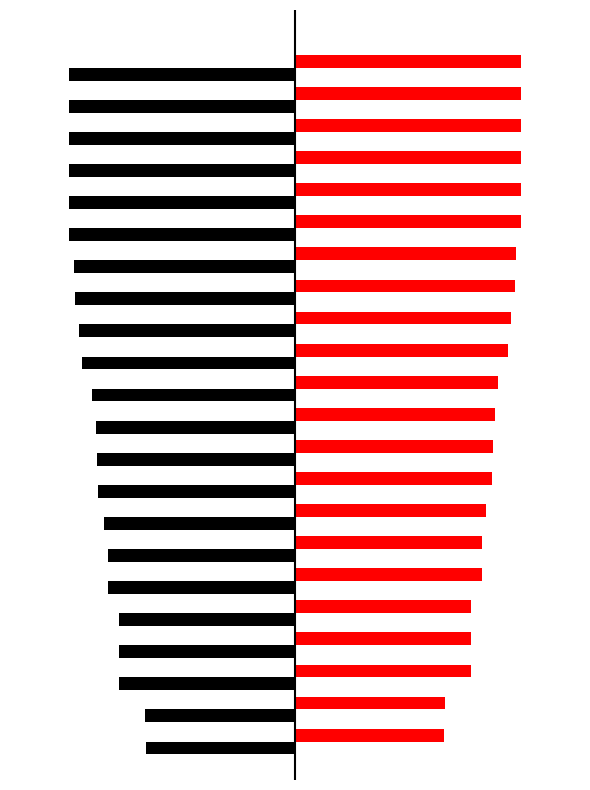

How many data points does each series have?

22